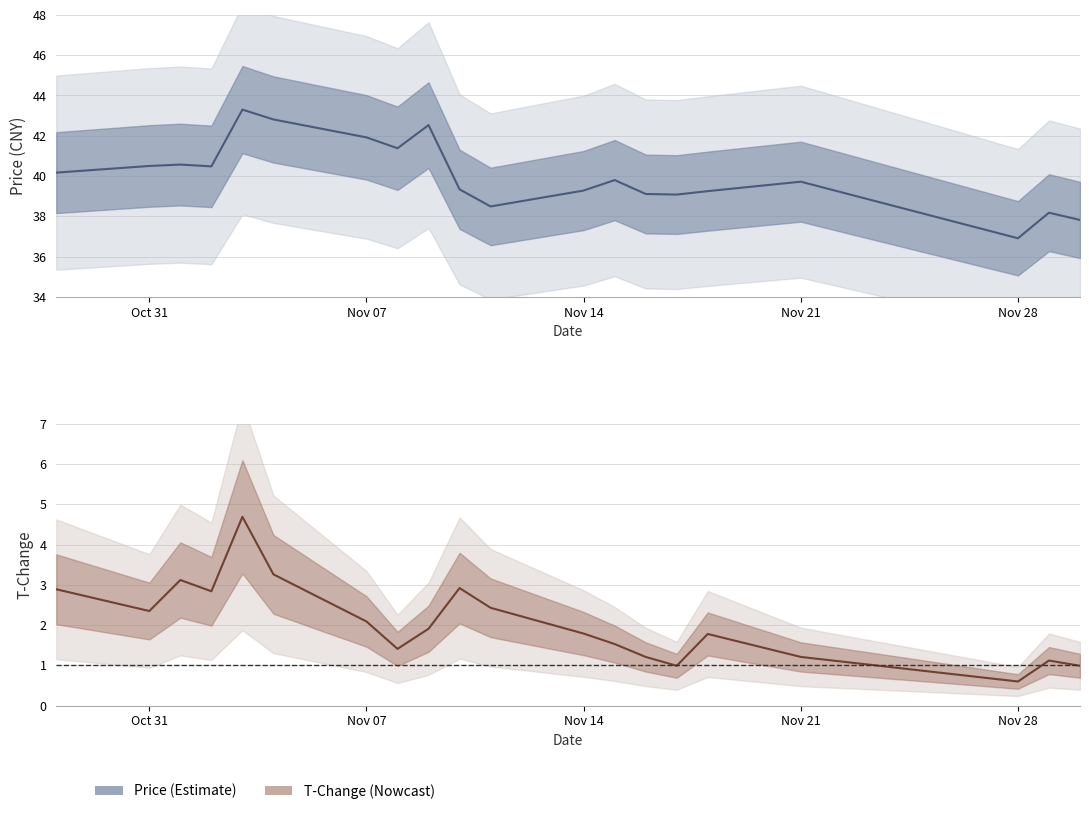

What is the difference between the second highest and second lowest values in the t_change series?

2.3